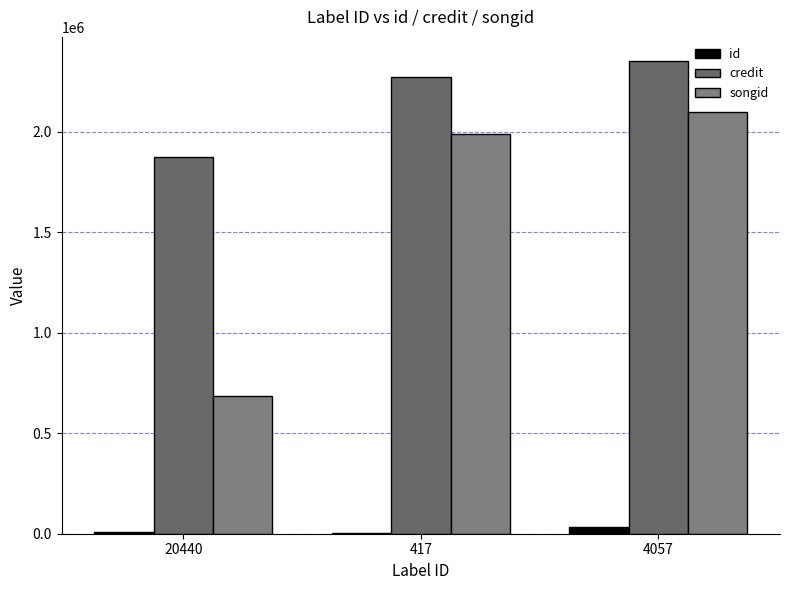

Which series has the largest range (max minus min)?

songid